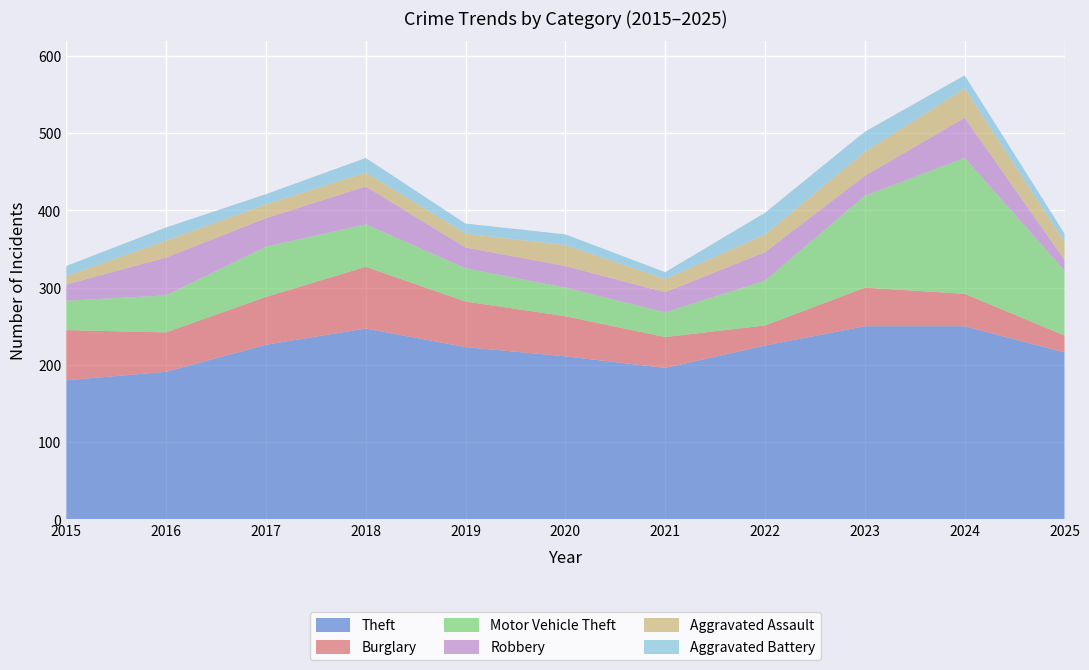

Reading left to right, what are all the values shown in this chart?

Theft: 180	191	226	247	223	211	196	225	250	250	216
Burglary: 65	51	62	80	59	52	40	26	50	42	22
Motor Vehicle Theft: 38	48	65	55	43	37	32	58	119	176	84
Robbery: 21	49	37	49	27	28	26	37	26	52	14
Aggravated Assault: 11	22	18	18	18	27	17	23	31	38	23
Aggravated Battery: 13	17	13	19	13	14	9	28	26	17	11